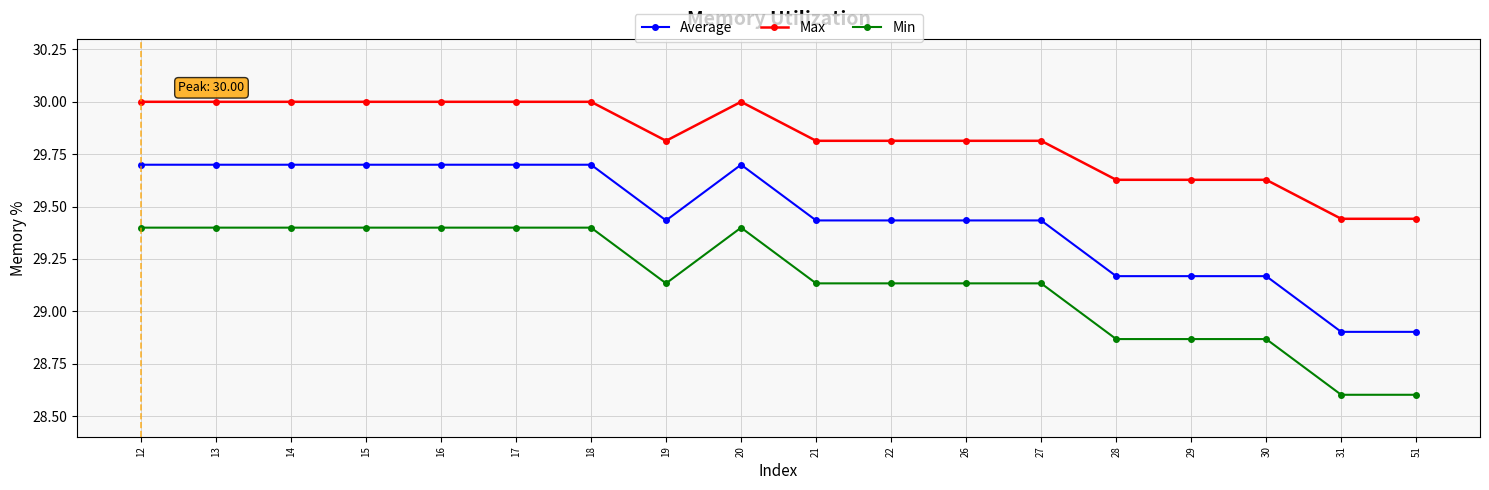

At how many categories does at least one series exceed 29?

18